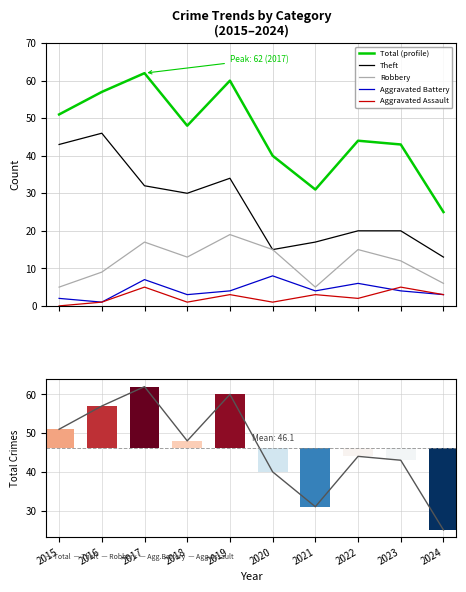

What is the highest value of the Total (profile) series?

62